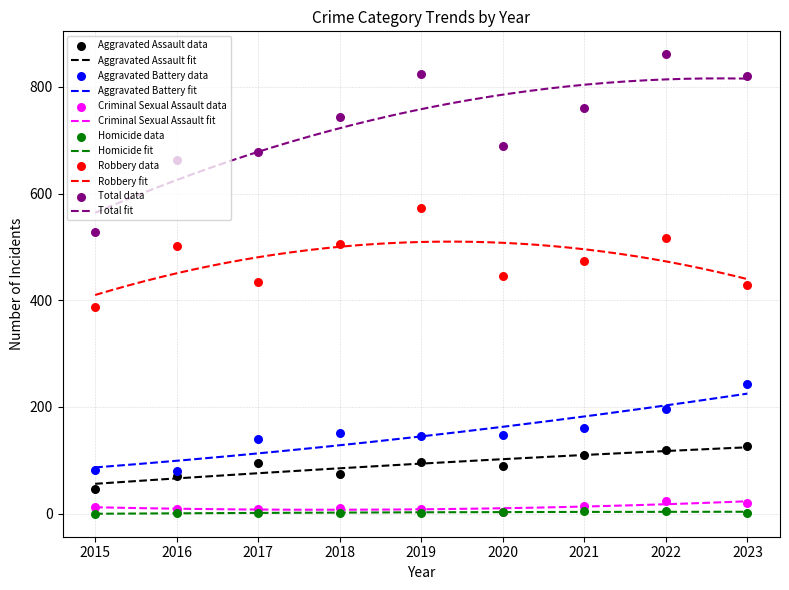

At which category is the sum across all series the highest?

2022